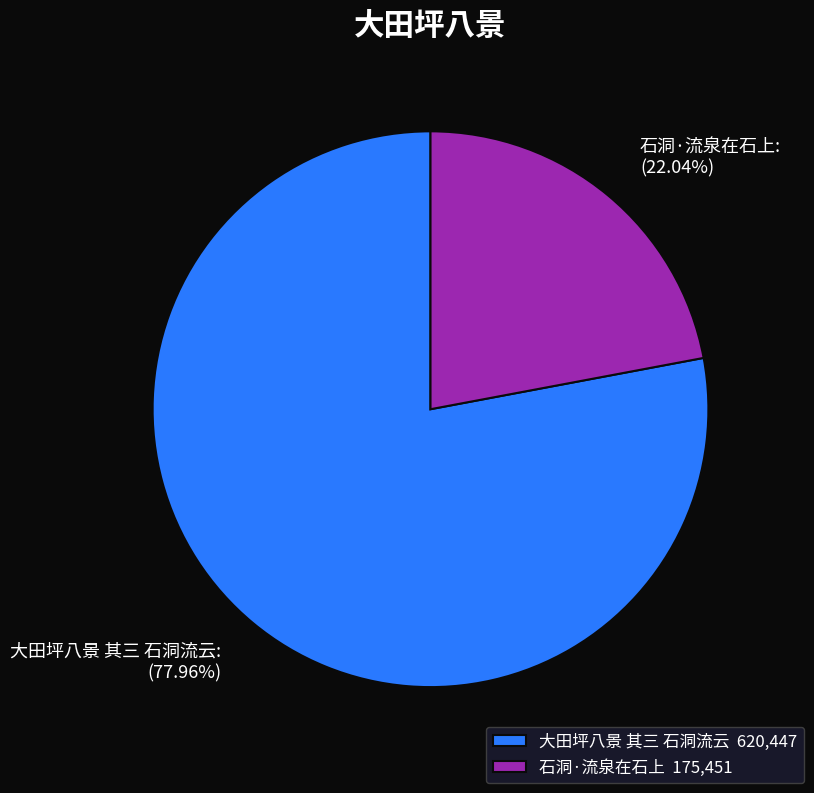

Which category has the biggest portion of the pie?

大田坪八景 其三 石洞流云